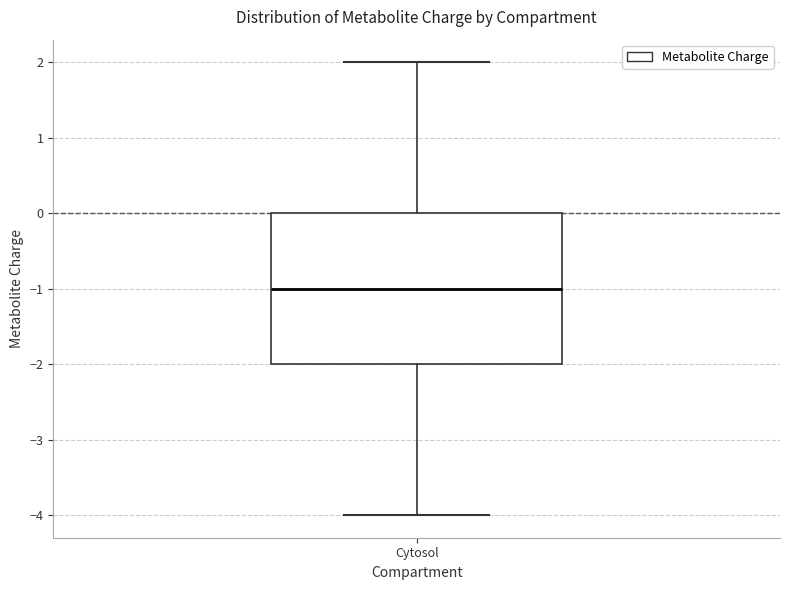

Transcribe this box plot: give where the median line is, the range the box spans, and where the two whiskers end, as read against the y-axis. The values are not printed on the chart, so give them approximately, as read against the axis.

median -1, box -2 to 0, whiskers -4 to 2